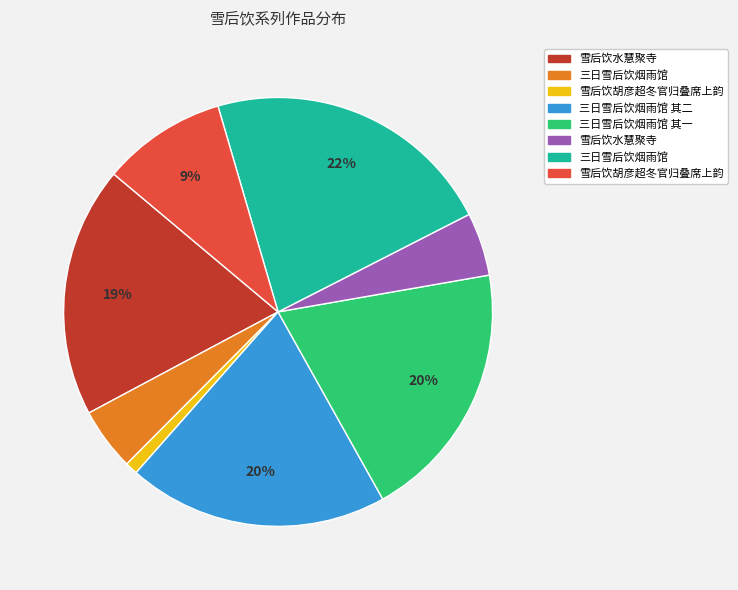

To the nearest percent, what is the average slice percentage?

12%